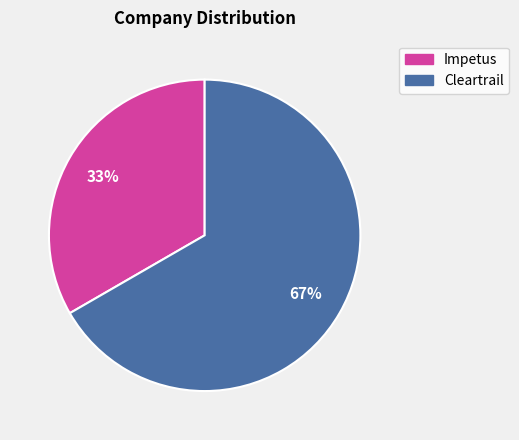

Between Impetus and Cleartrail, which is larger?

Cleartrail